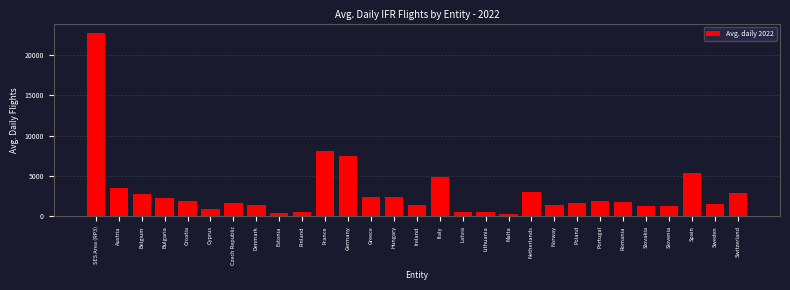

Which has a higher value, Finland or Italy?

Italy